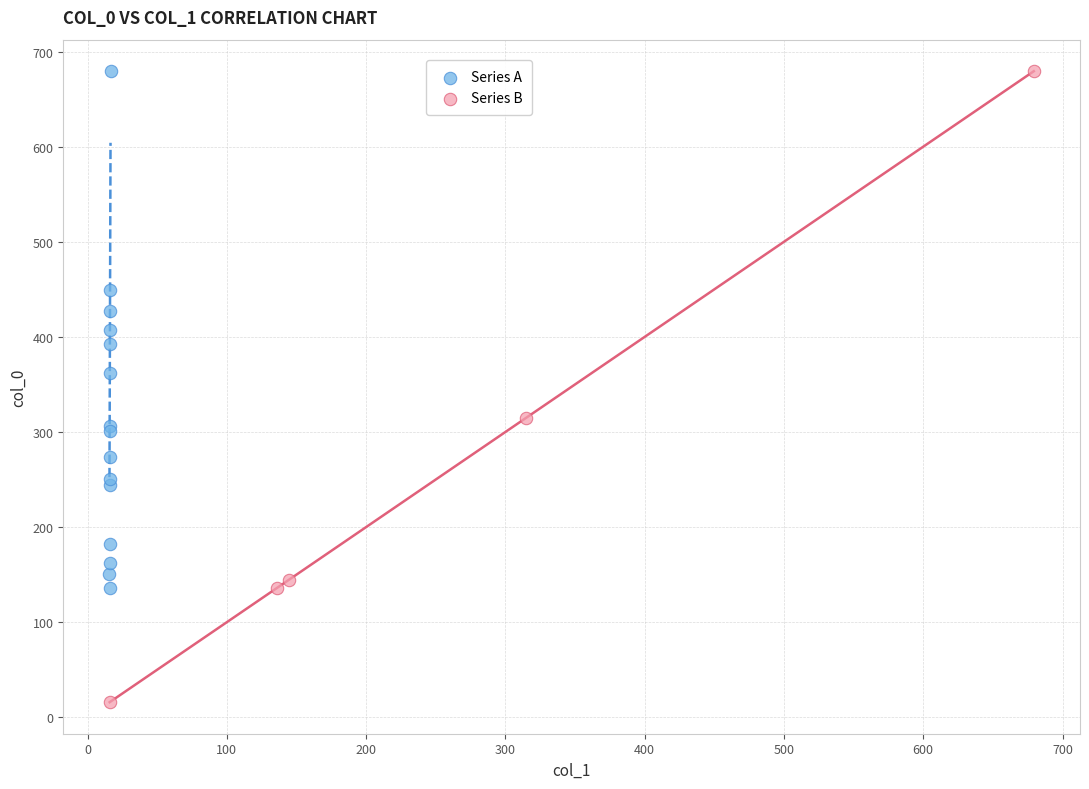

Which series contains the lowest Y value?

Series B